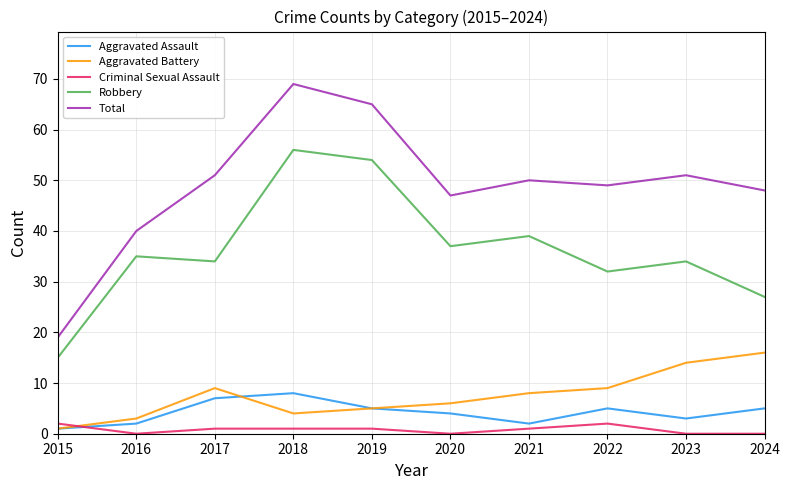

True or false: Robbery and Aggravated Assault cross at least once.

False